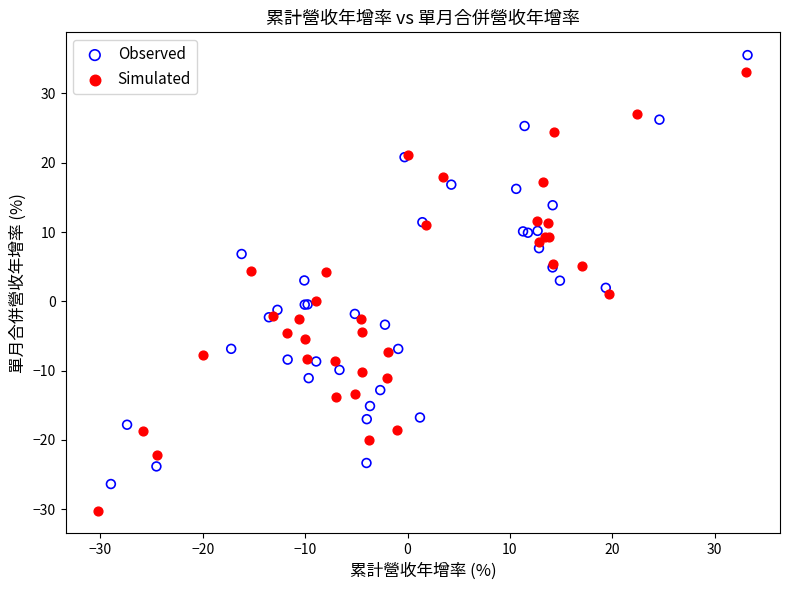

Which series has the widest spread of Y values?

Simulated